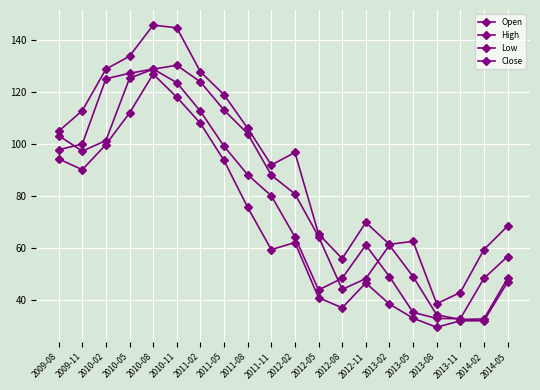

How many categories are shown in the chart?

20